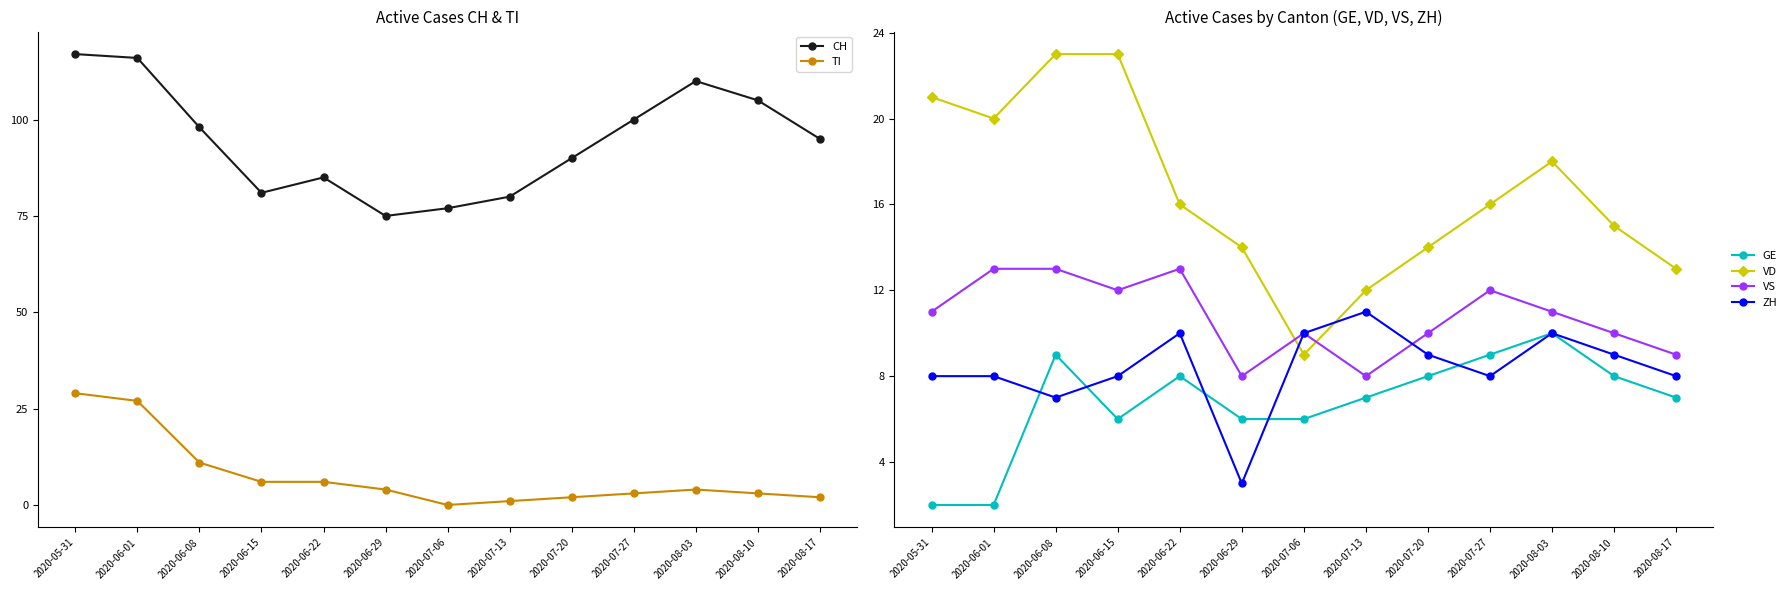

At how many categories does at least one series exceed 87?

8